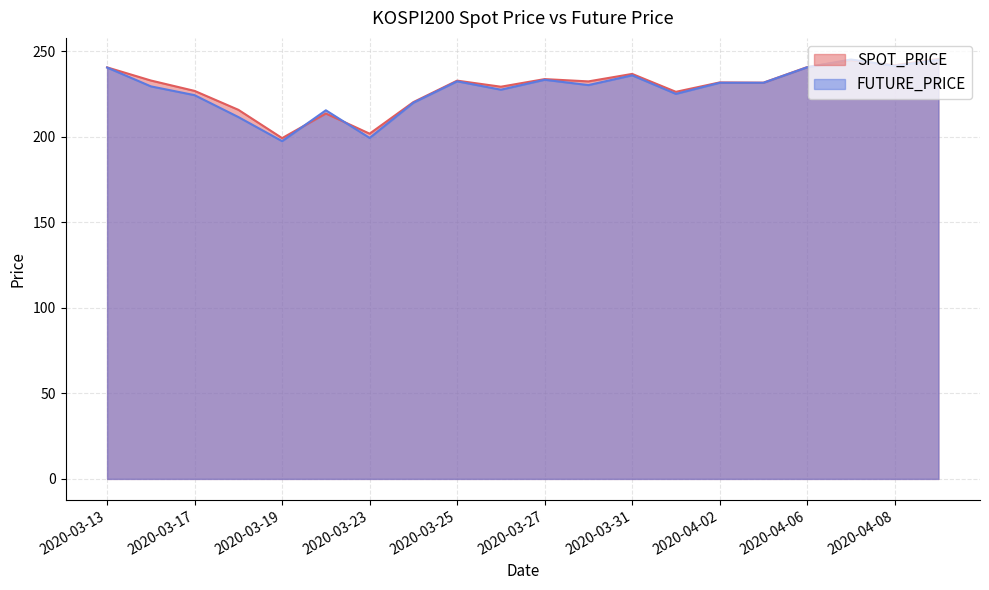

What is the minimum value for SPOT_PRICE?

199.3